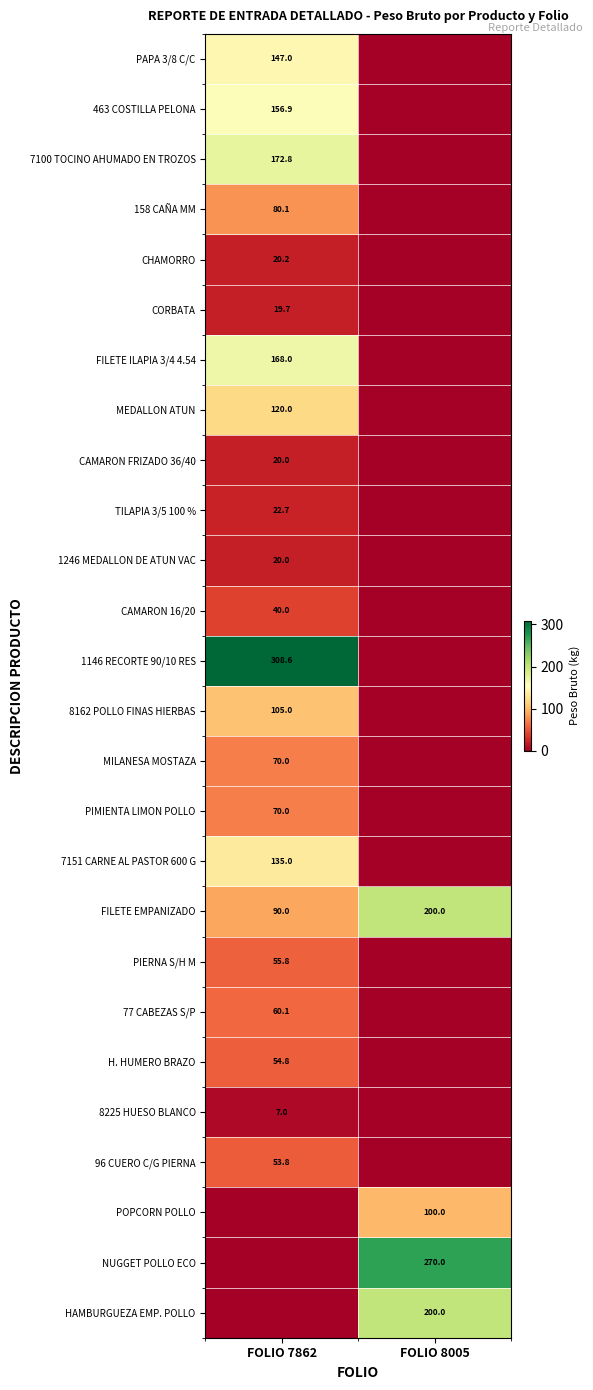

Is the value of CHAMORRO at FOLIO 7862 greater than the value of NUGGET POLLO ECO at FOLIO 8005?

No